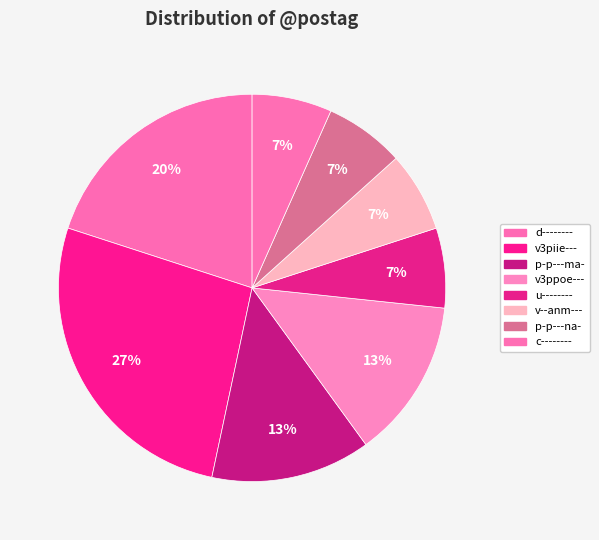

Count the number of slices in the pie.

8